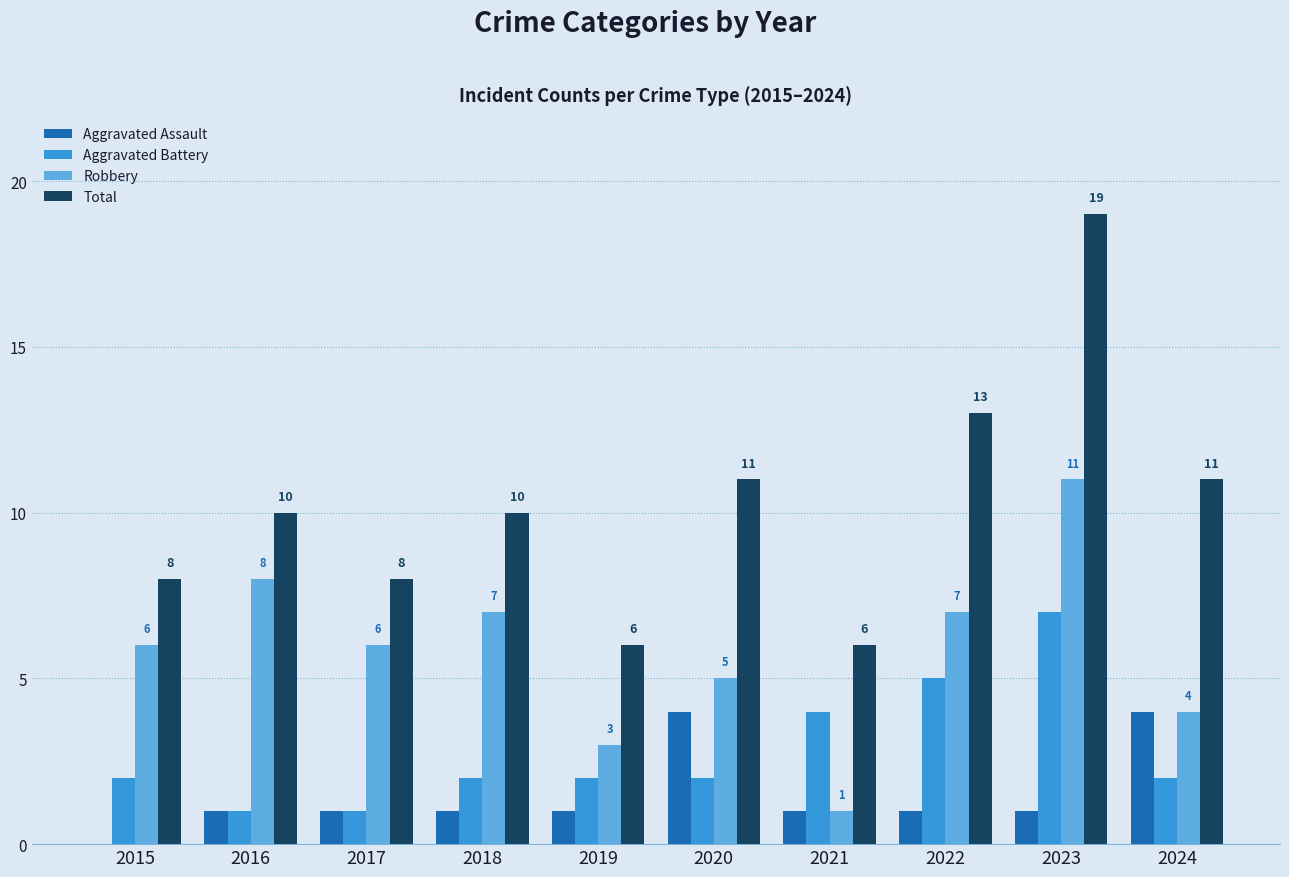

Are the bars grouped side by side (vs. stacked)?

Yes